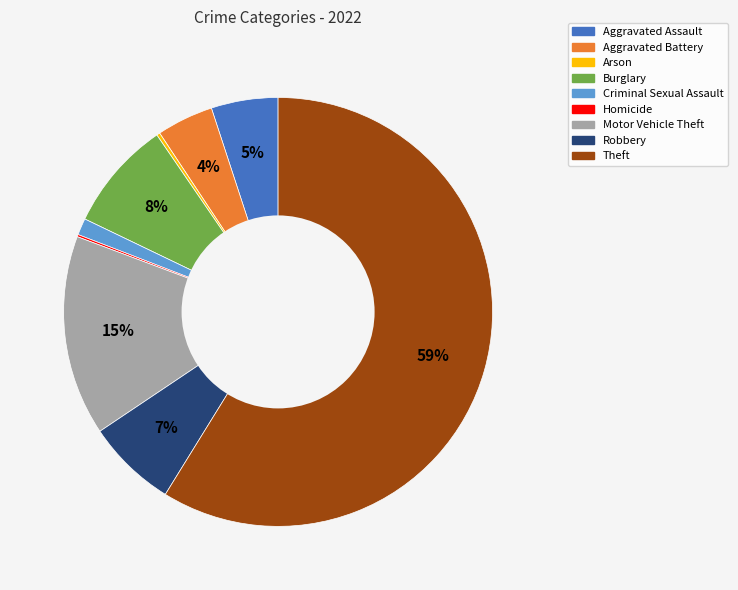

Between Criminal Sexual Assault and Aggravated Battery, which is larger?

Aggravated Battery